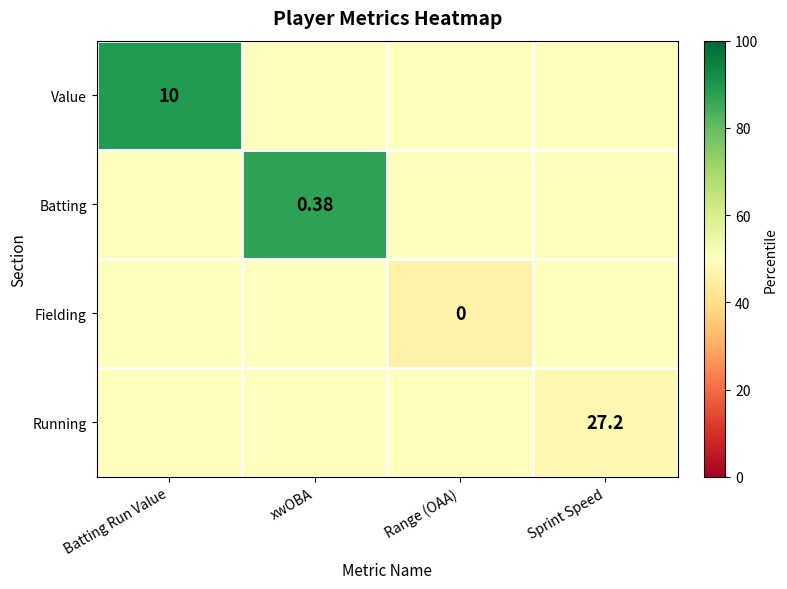

What is the average value of the Batting series?

59